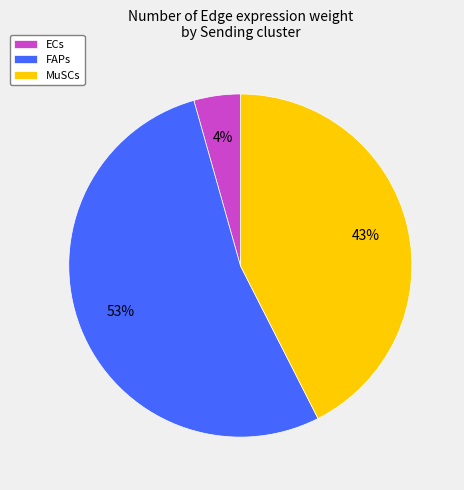

Does any single category account for the majority?

Yes